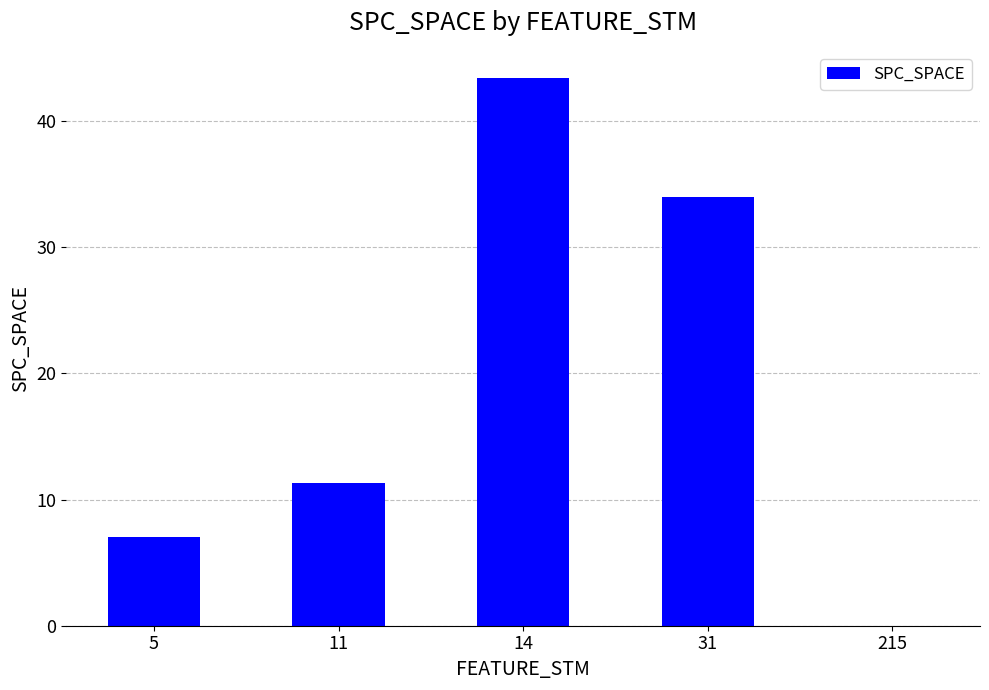

Where does the data first go above 11?

11